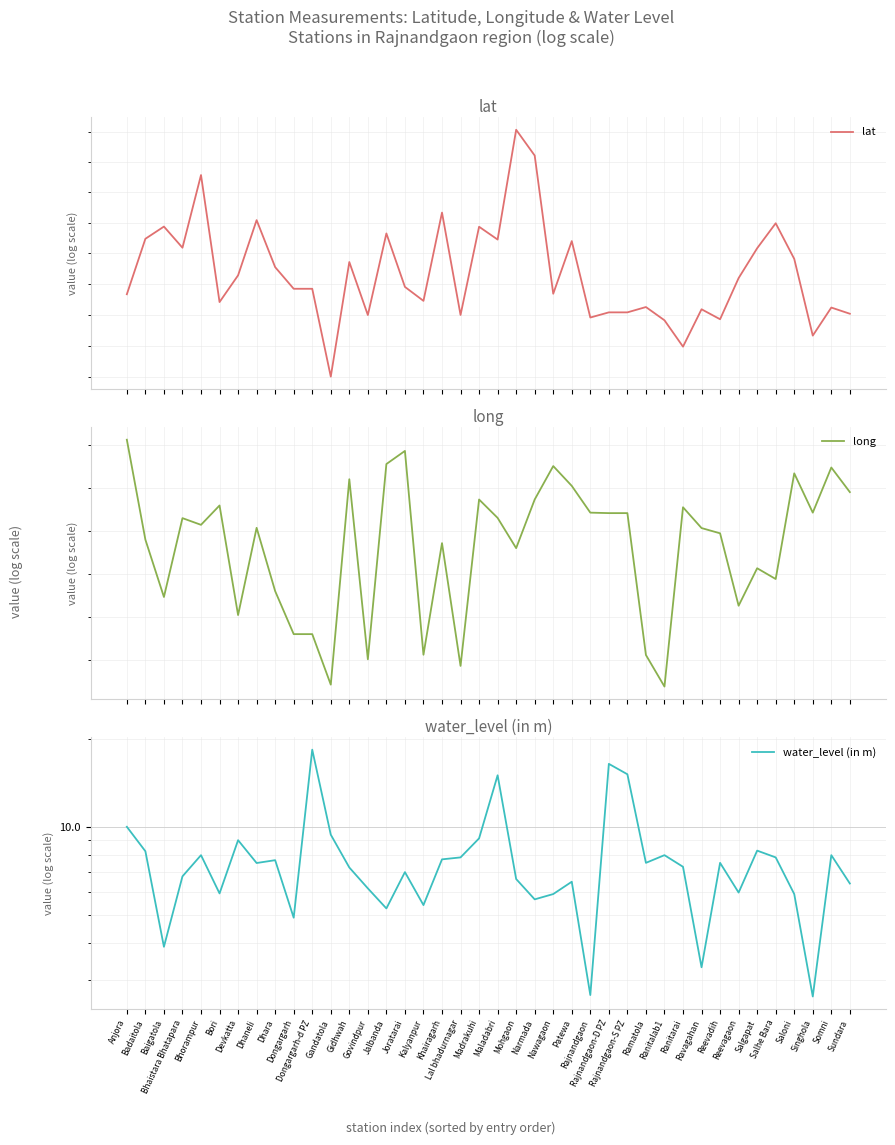

What is the difference between the highest and lowest values at Nawagaon?

75.3